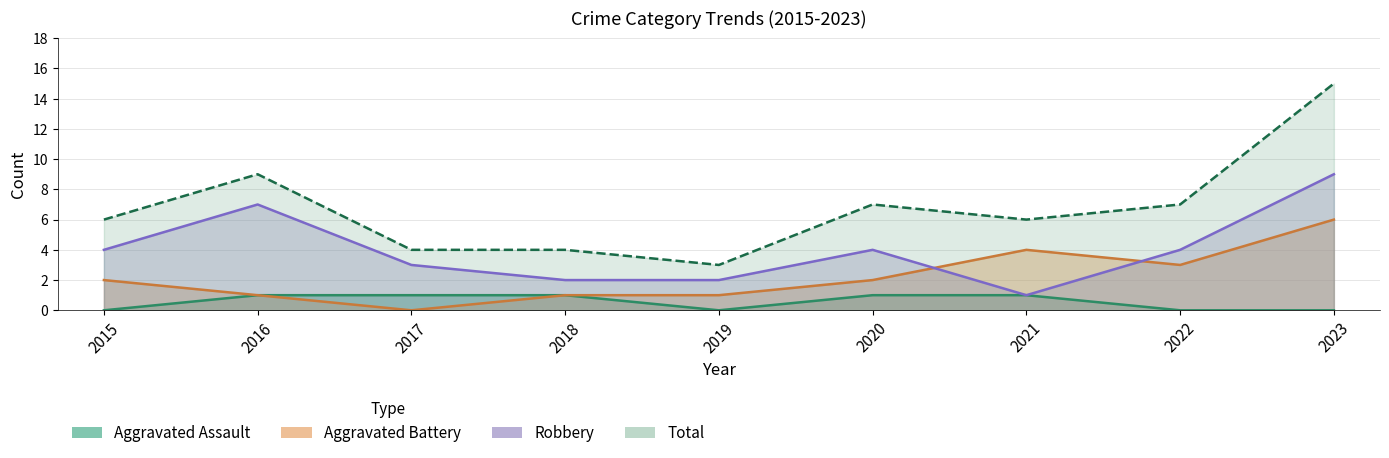

Where does the Total series first go above 6?

2016